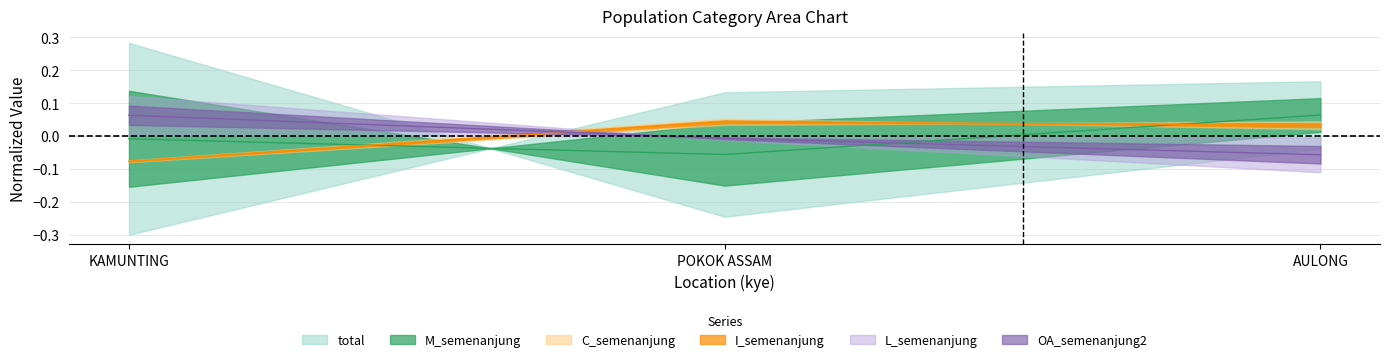

What is the highest value of the total series?

0.1